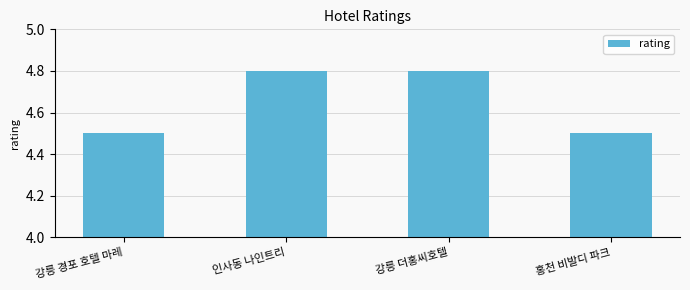

What is the change in value from 강릉 더홍씨호텔 to 홍천 비발디 파크?

-0.3